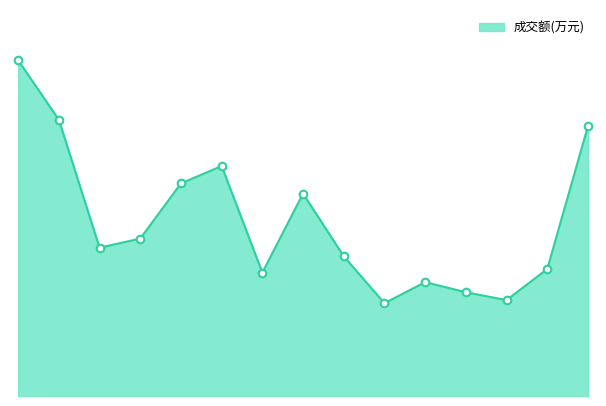

Does the chart have visible grid lines?

No